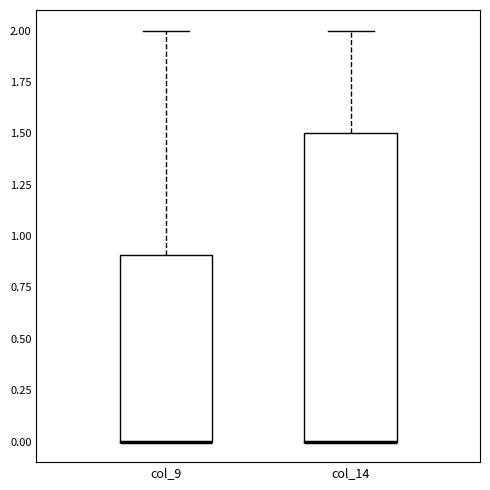

Where is the upper edge of the box for col_14 on the y-axis? The values are not printed on the chart, so give them approximately, as read against the axis.

1.5